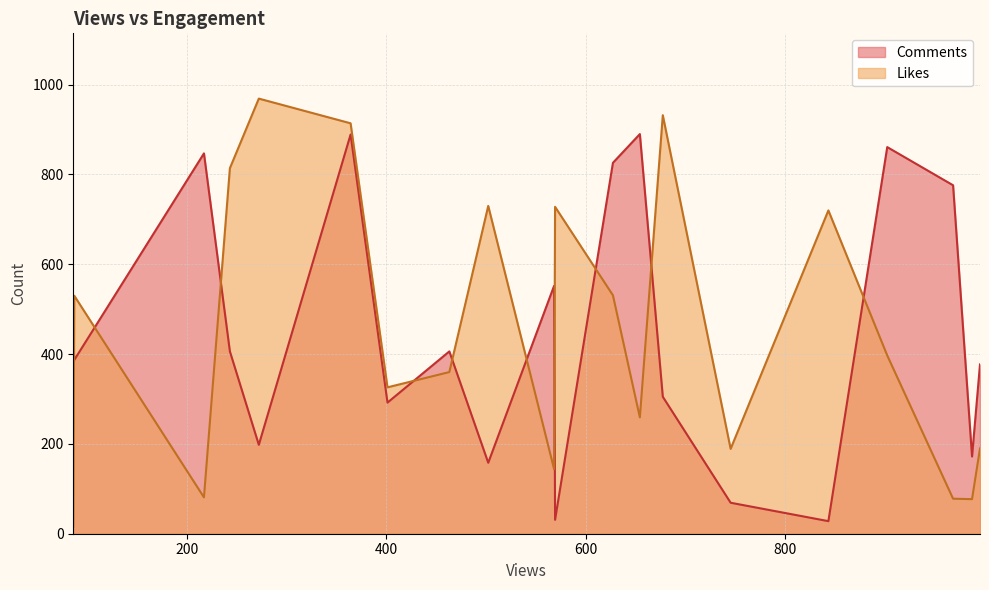

Rank the series by their maximum value, from lowest to highest.

Comments, Likes